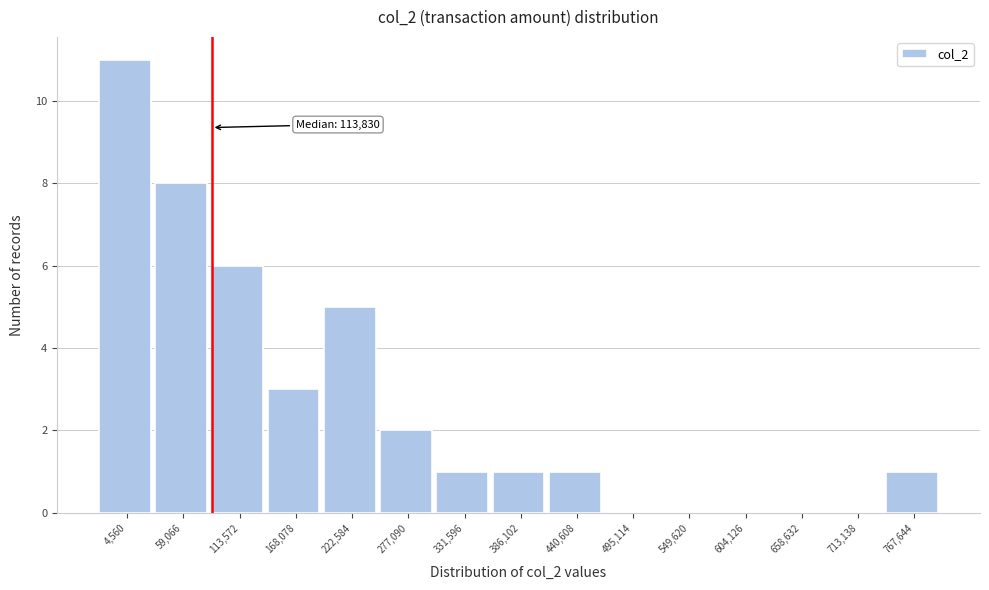

Reading left to right, extract all data points from this chart.

4,560=11	59,066=8	113,572=6	168,078=3	222,584=5	277,090=2	331,596=1	386,102=1	440,608=1	495,114=0	549,620=0	604,126=0	658,632=0	713,138=0	767,644=1